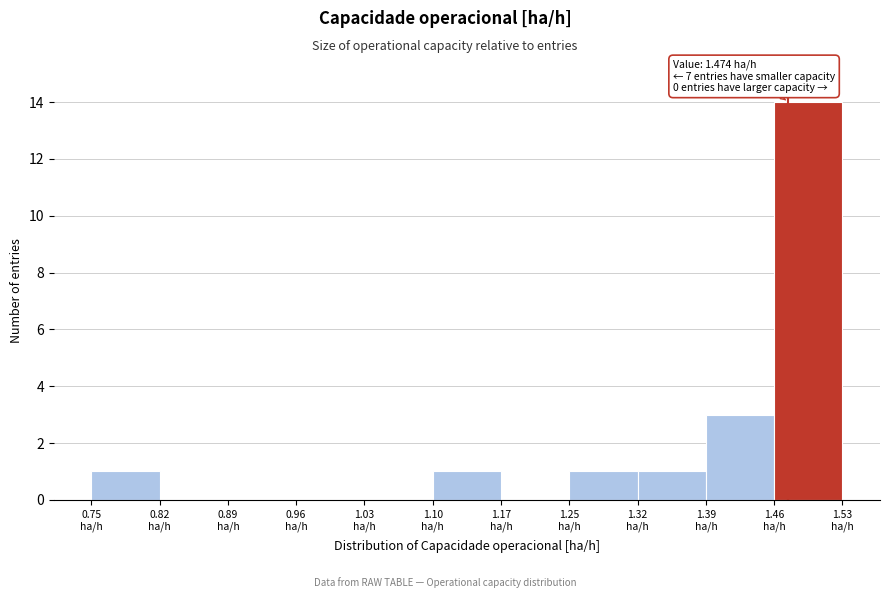

Which range on the x-axis has the tallest bar?

1.46 to 1.53